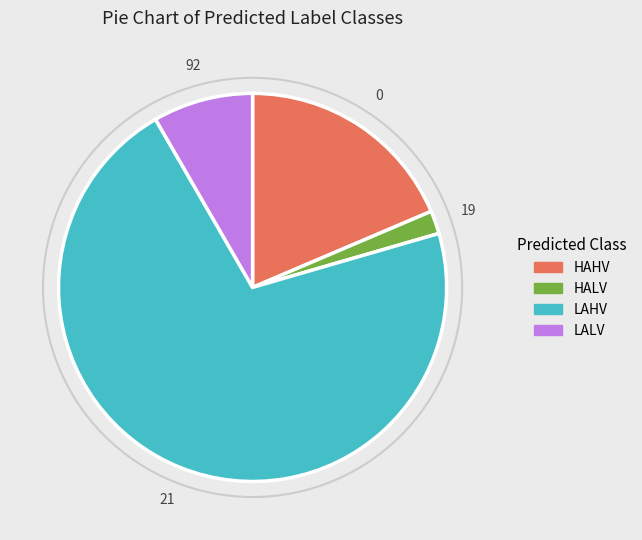

Which category has the smallest portion of the pie?

HALV